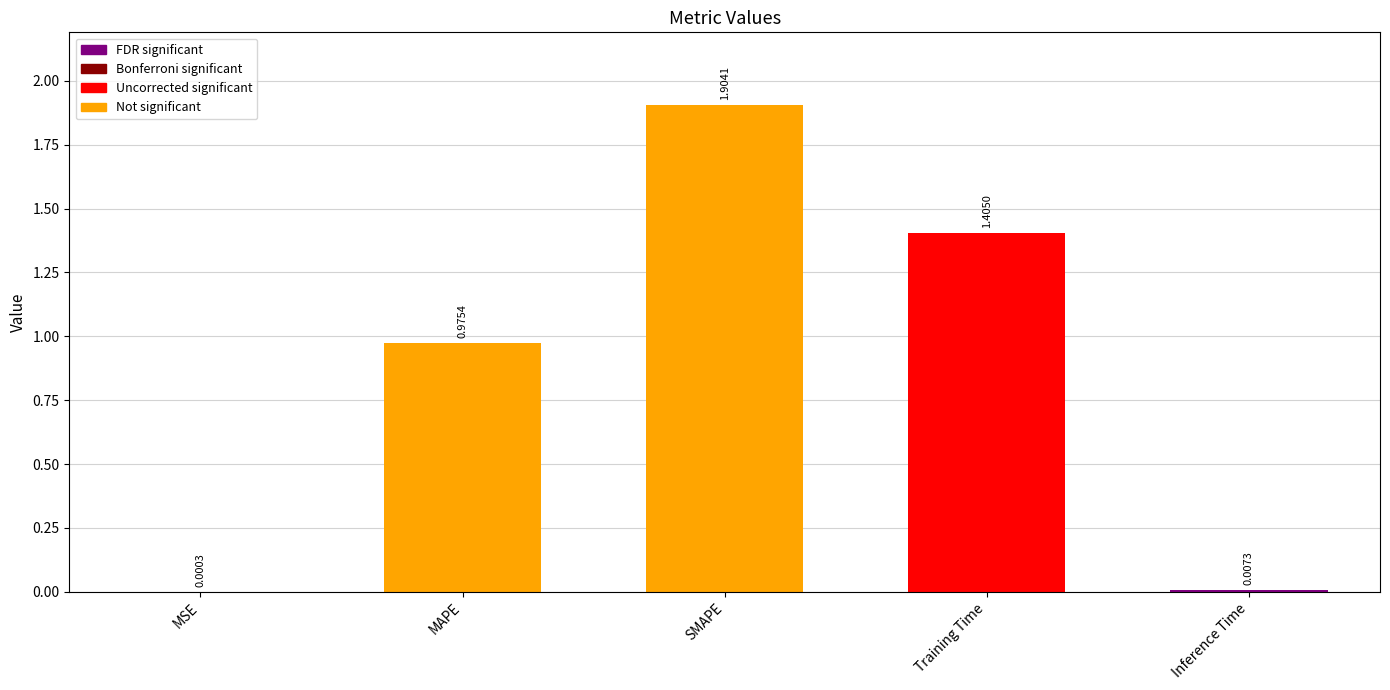

How many distinct data groups are displayed?

1